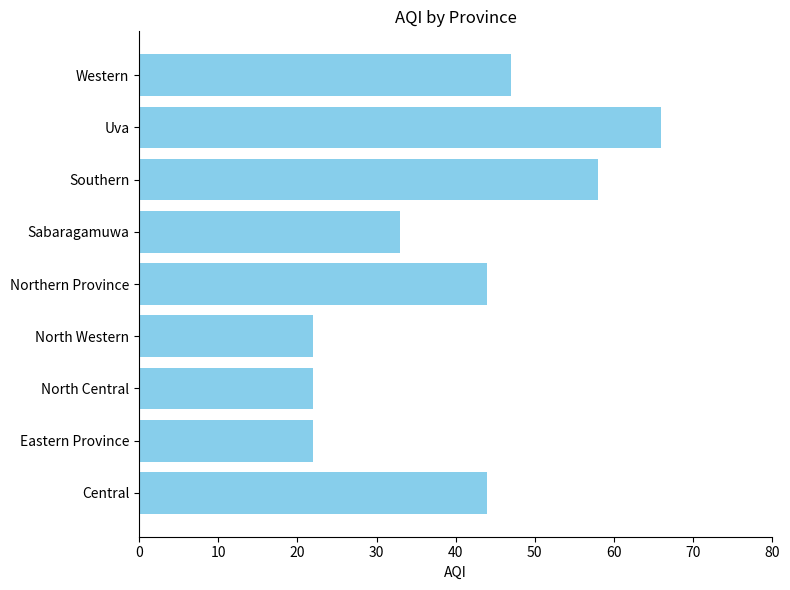

What is the average value?

40